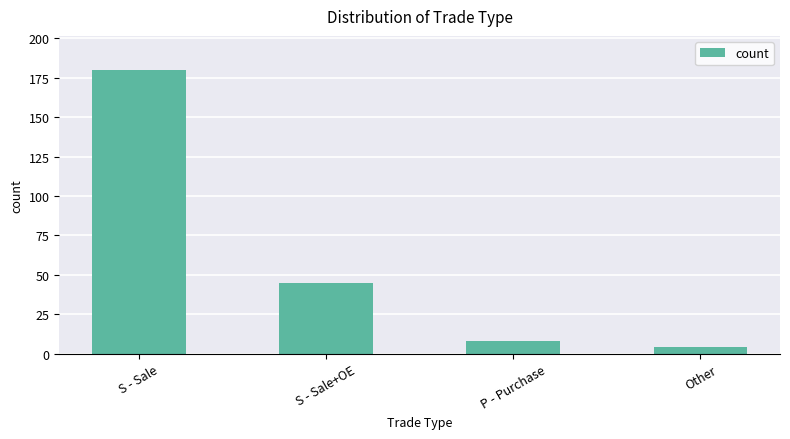

How many bars are there in total?

4